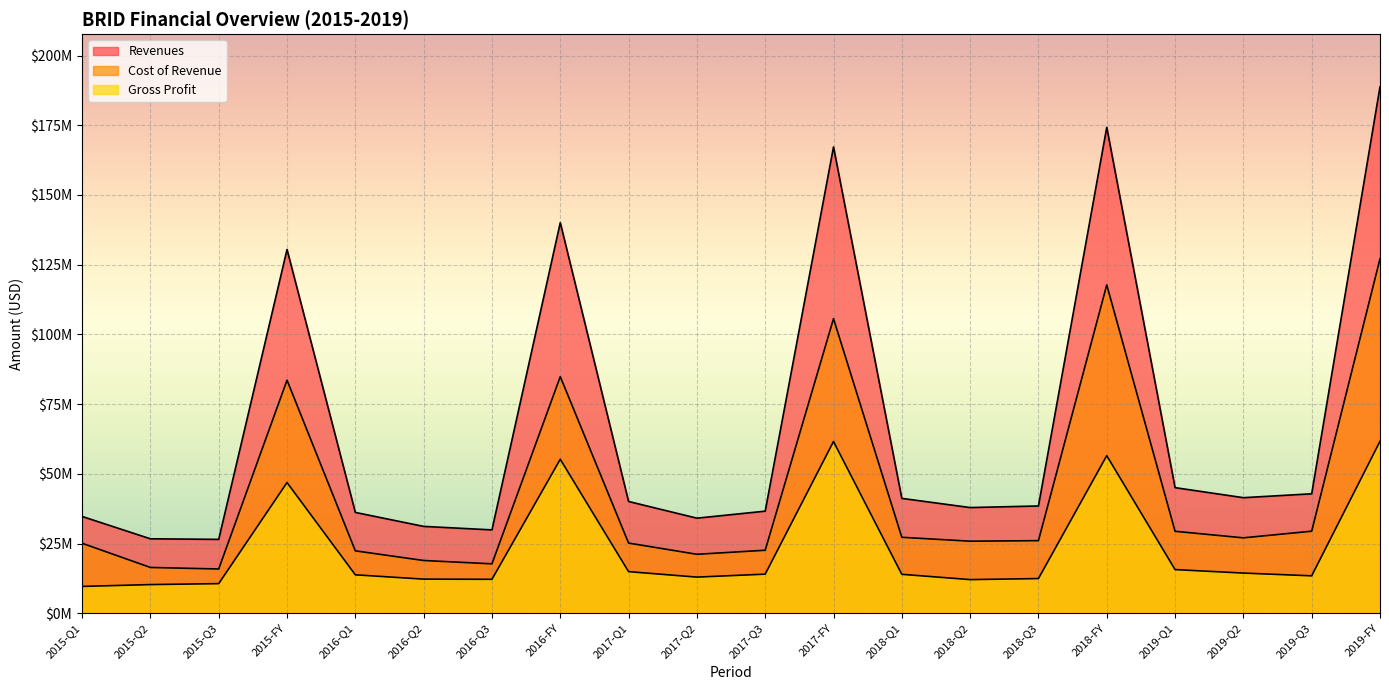

Which category has the highest value in the Revenues series?

2019-FY